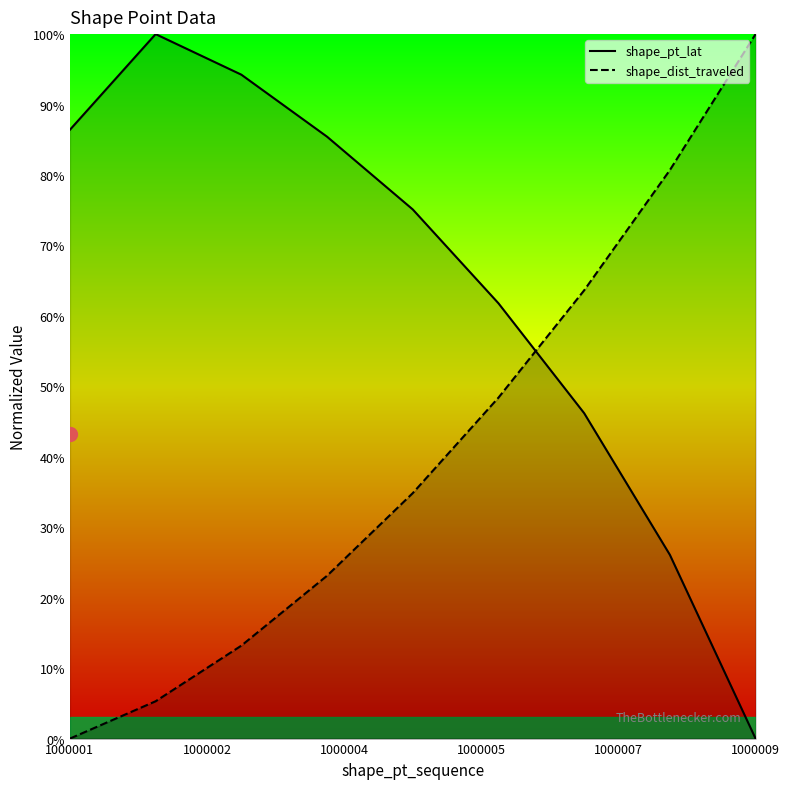

List the series in order of their overall mean, lowest first.

shape_dist_traveled, shape_pt_lat